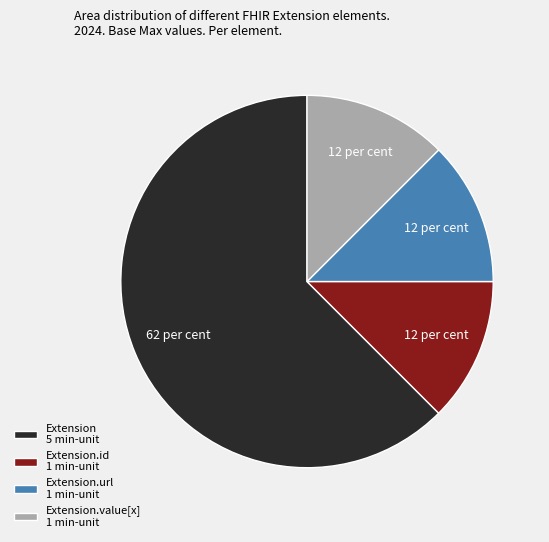

Count the number of slices in the pie.

4